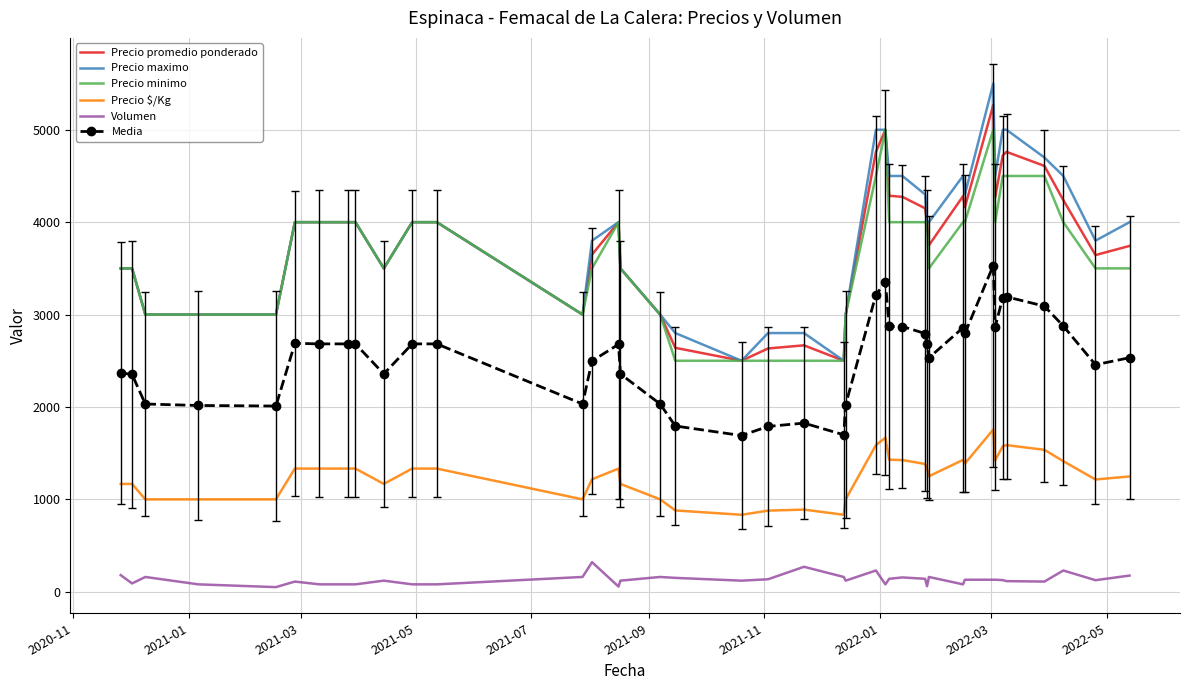

True or false: Volumen and Precio maximo cross at least once.

False